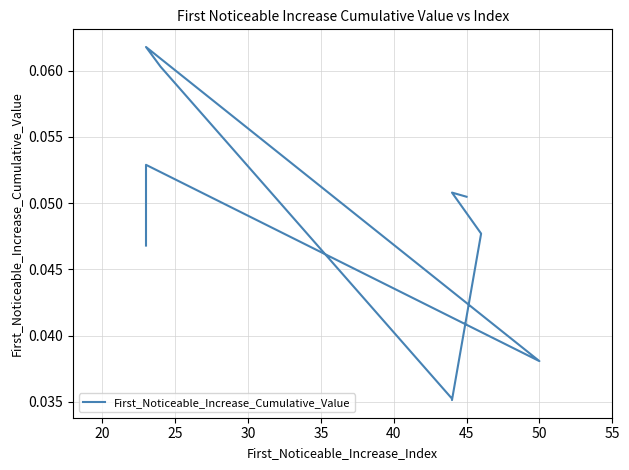

What is the maximum value shown in the chart?

0.1